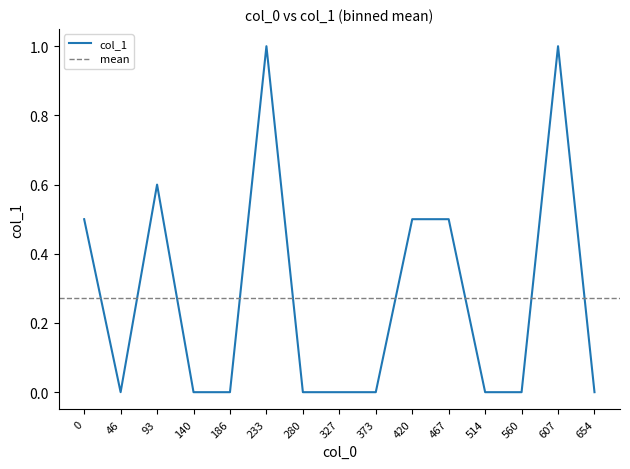

The col_1 series shows 0.0 at 560. True or false?

True